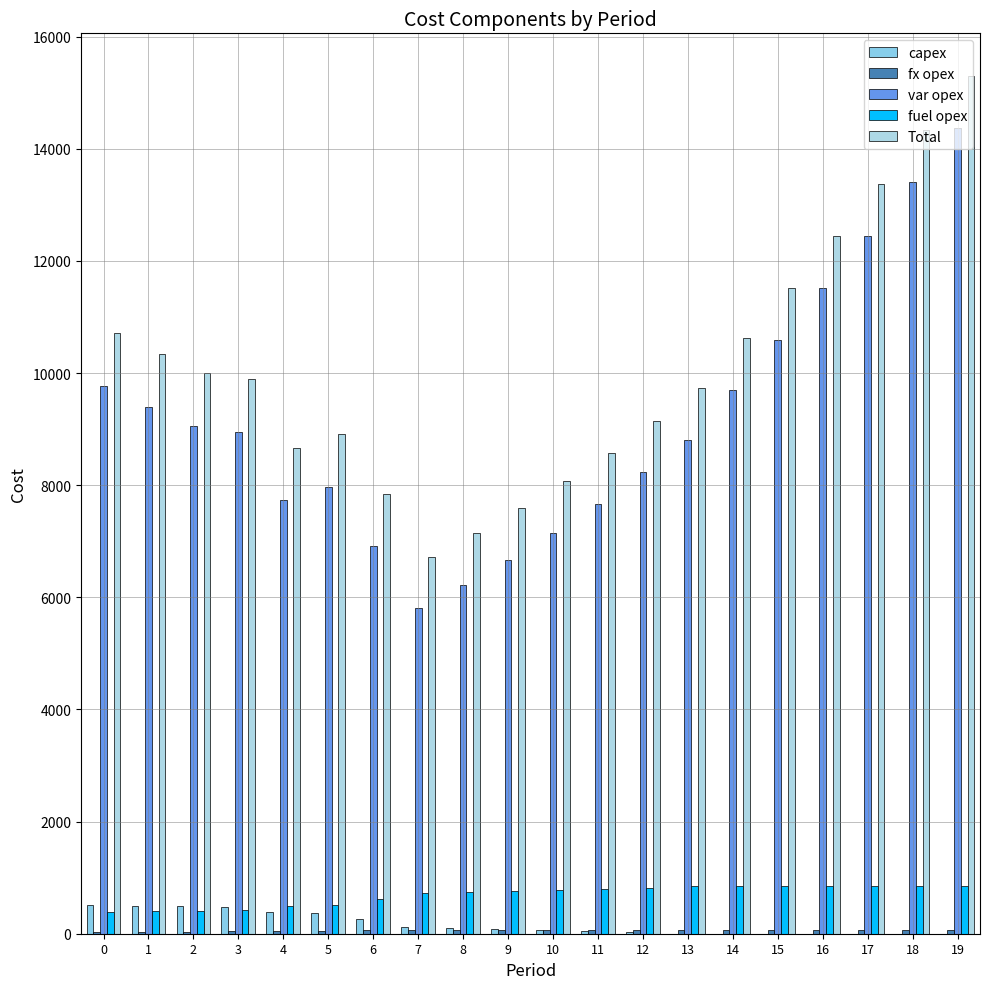

What is the total value across all series at 19?

30588